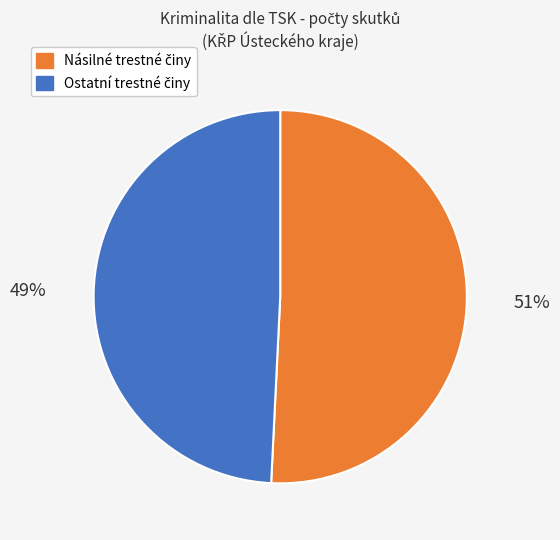

Is there a majority slice in this chart?

Yes